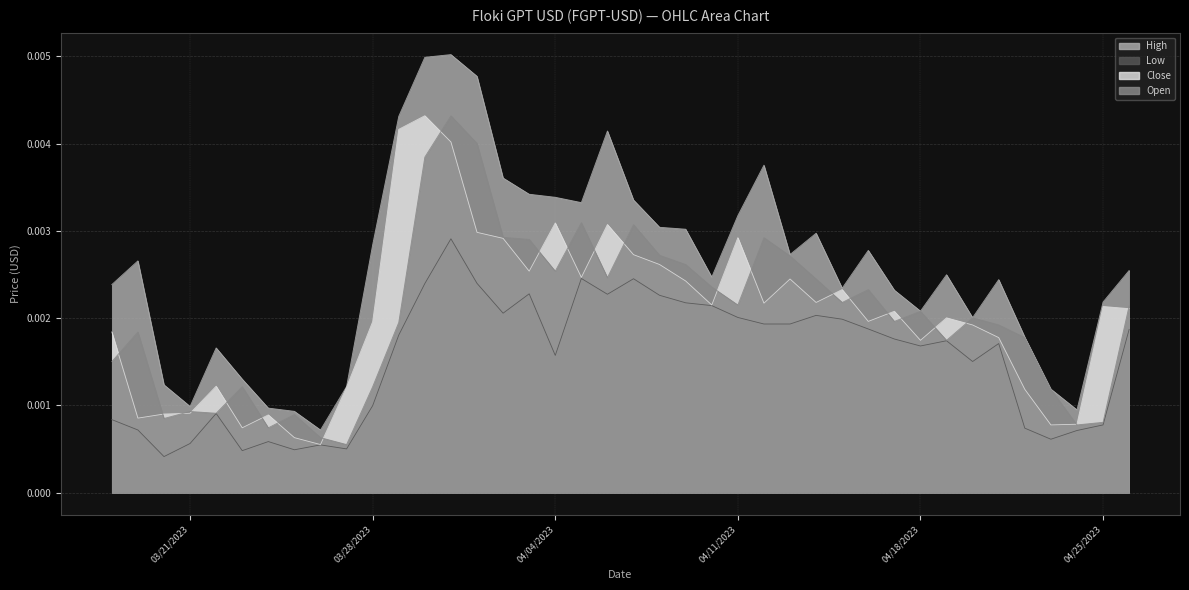

Which series has the largest total across all categories?

High